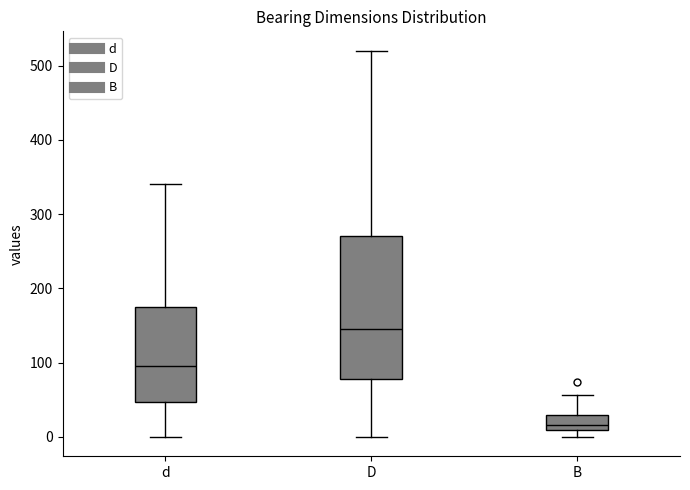

Reading left to right, transcribe this box plot: for each box, give where its median line is, the range the box spans, and where its two whiskers end, as read against the y-axis. The values are not printed on the chart, so give them approximately, as read against the axis.

d: median 100, box 50 to 180, whiskers 0 to 340
D: median 150, box 80 to 270, whiskers 0 to 520
B: median 20, box 10 to 30, whiskers 0 to 60